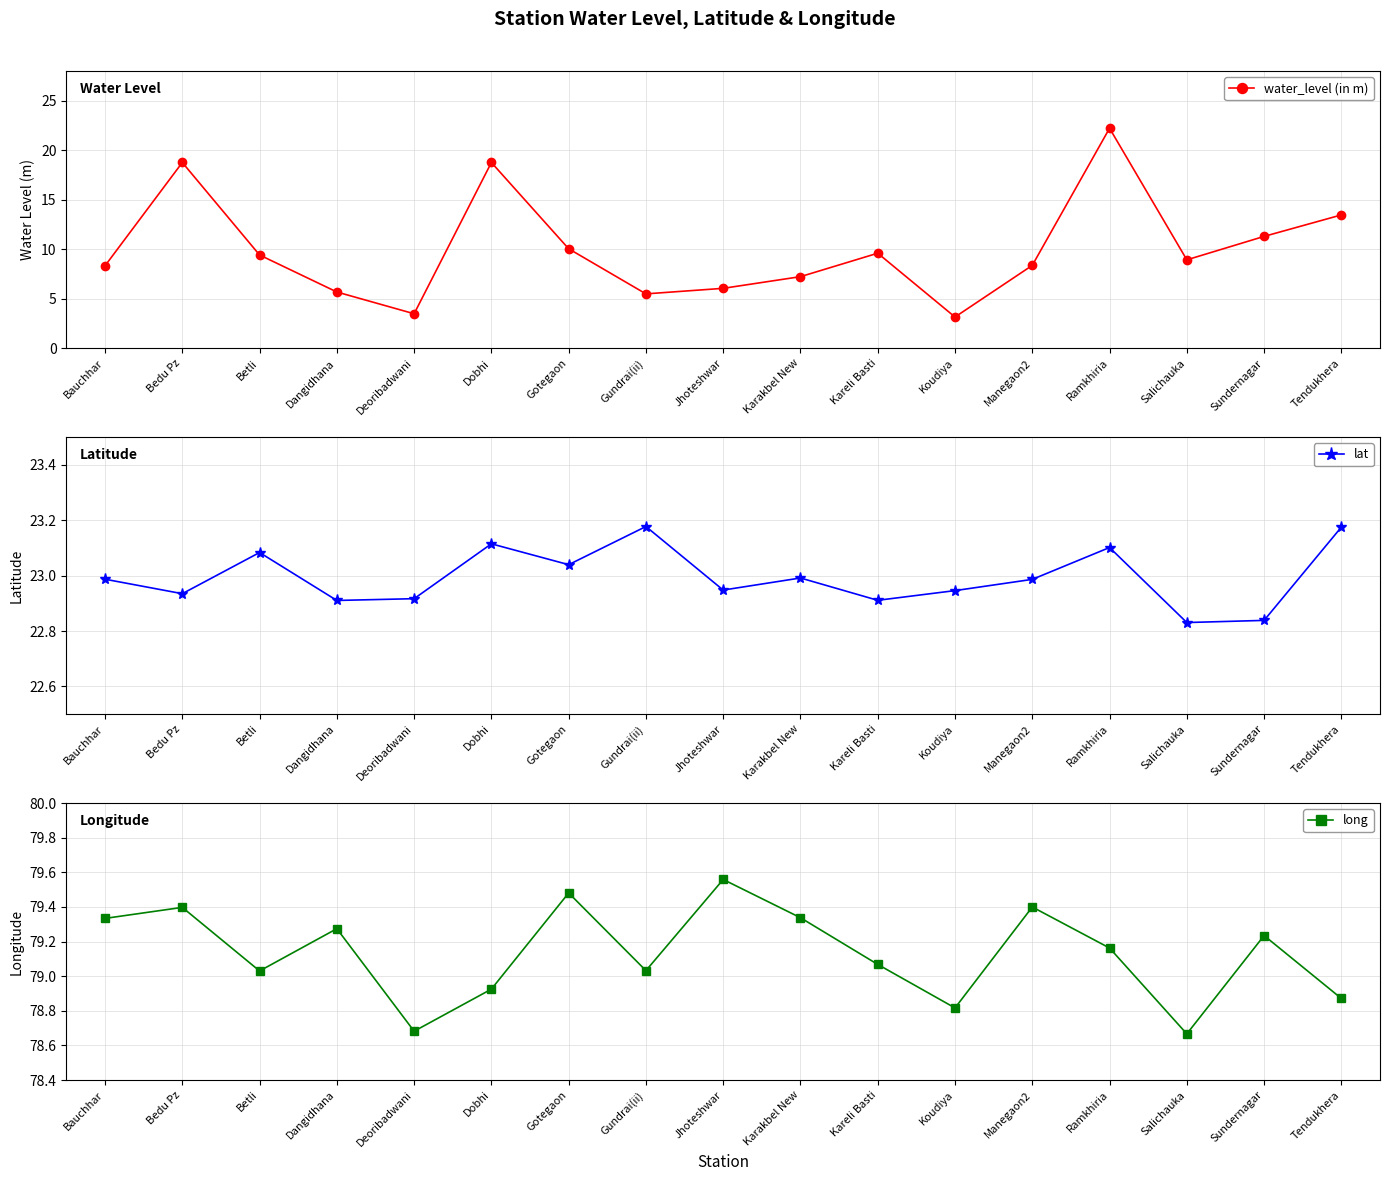

Does the chart have visible grid lines?

Yes